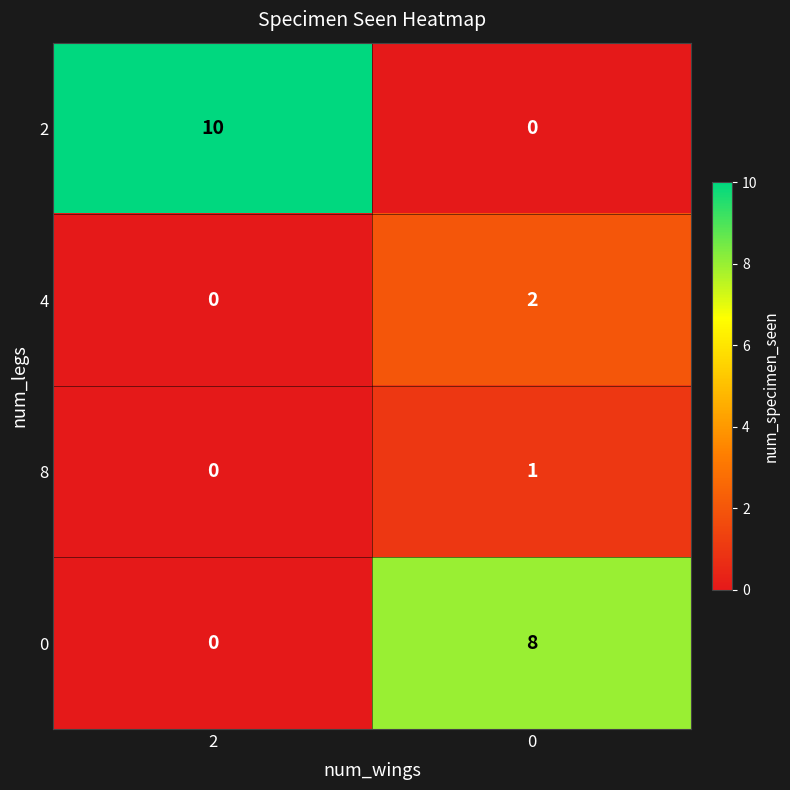

What is the sum of all 0 values?

8